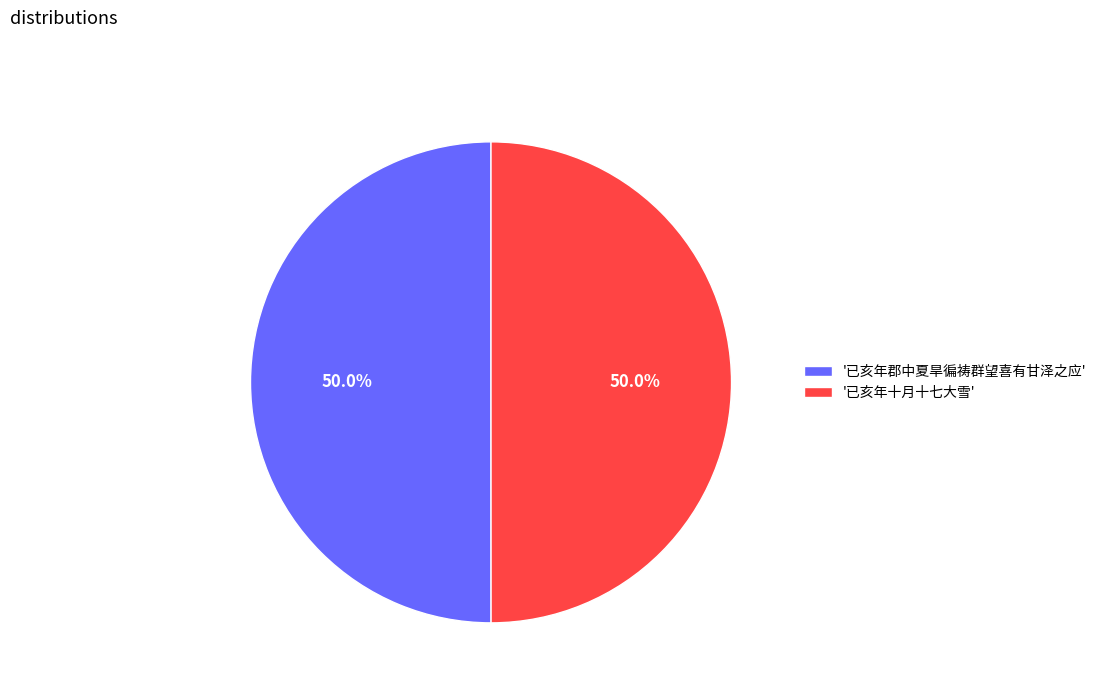

What percentage do '已亥年郡中夏旱徧祷群望喜有甘泽之应' and '已亥年十月十七大雪' together represent?

100.0%